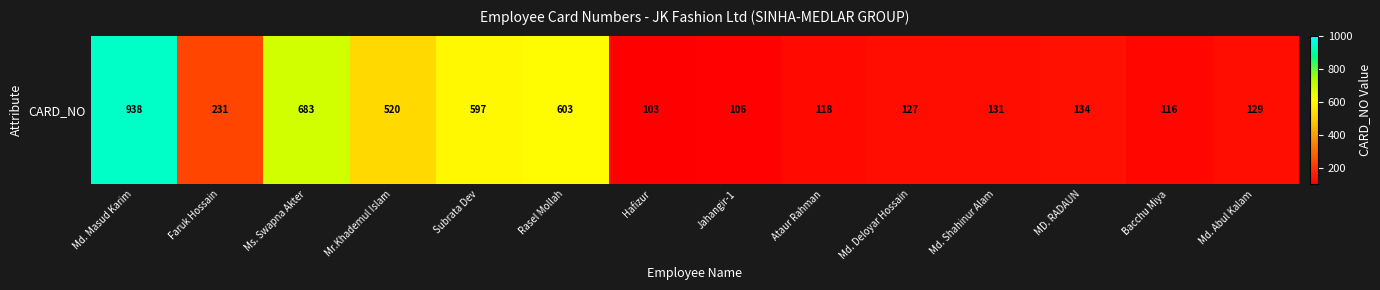

Reading left to right, extract all data points from this chart.

938	231	683	520	597	603	103	106	118	127	131	134	116	129